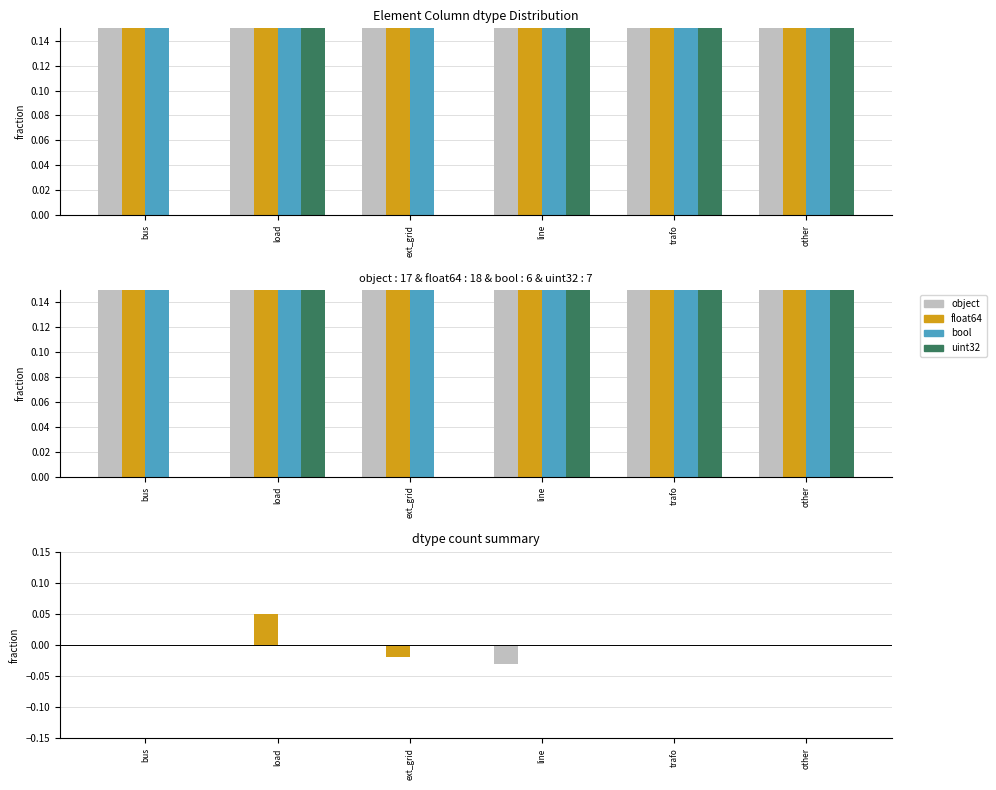

How many float64 values are between 0 and 1?

5